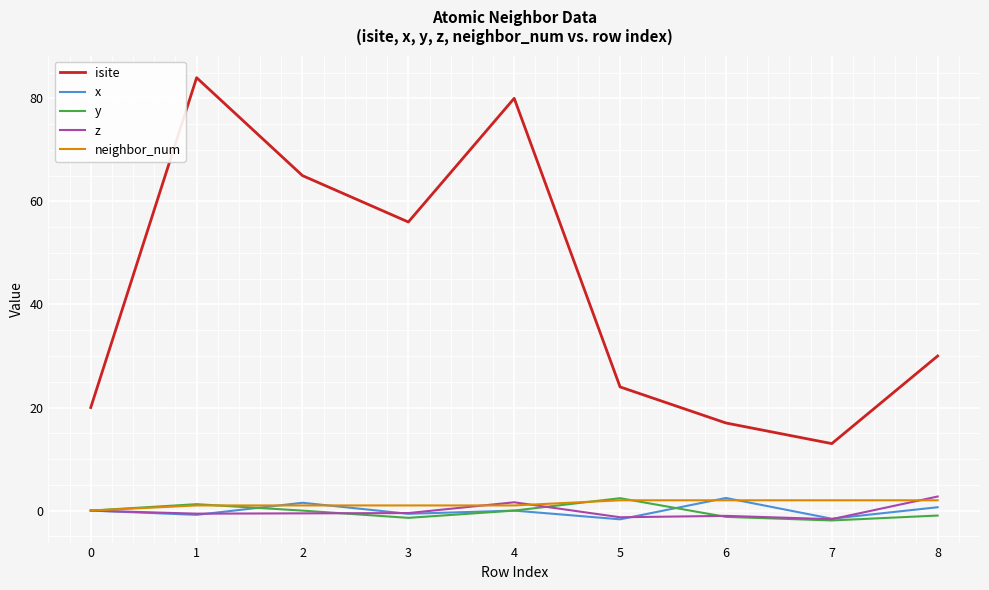

True or false: isite has a value of 24.0 at 5.

True